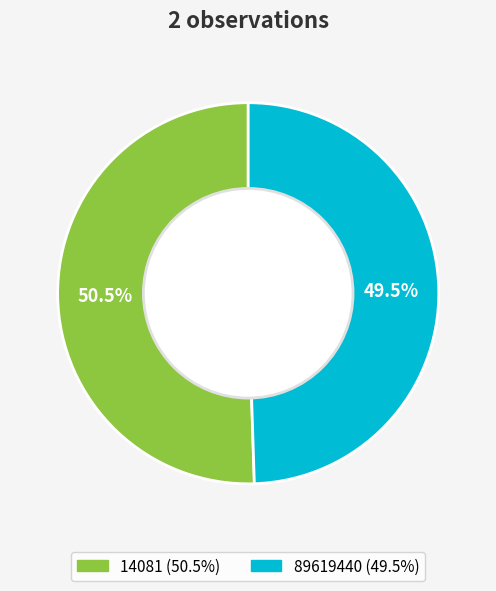

Which has a higher value, 89619440 or 14081?

14081